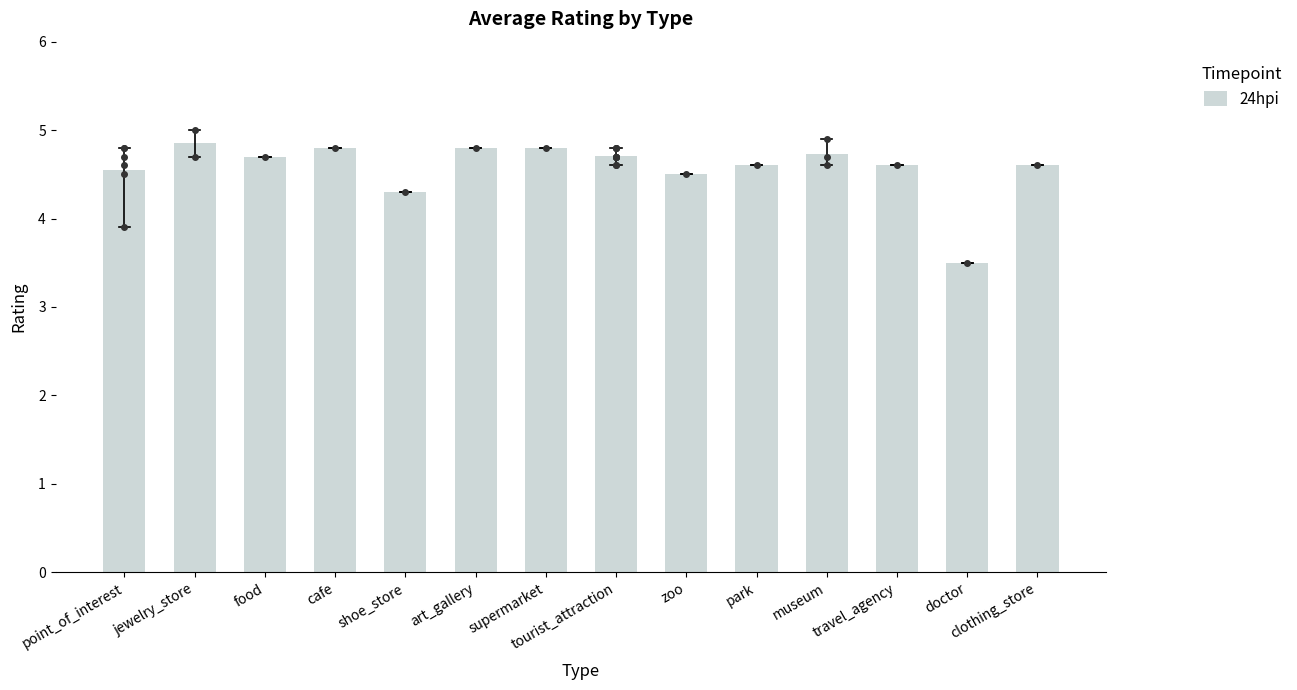

The value at clothing_store is 8.0. True or false?

False